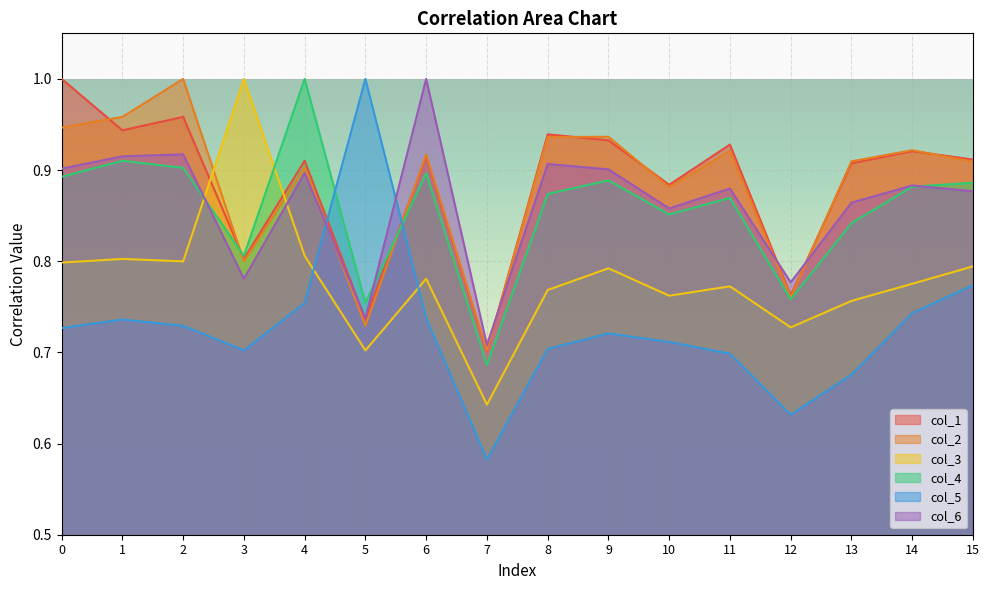

What is the difference between the maximum and minimum values in the col_5 series?

0.4